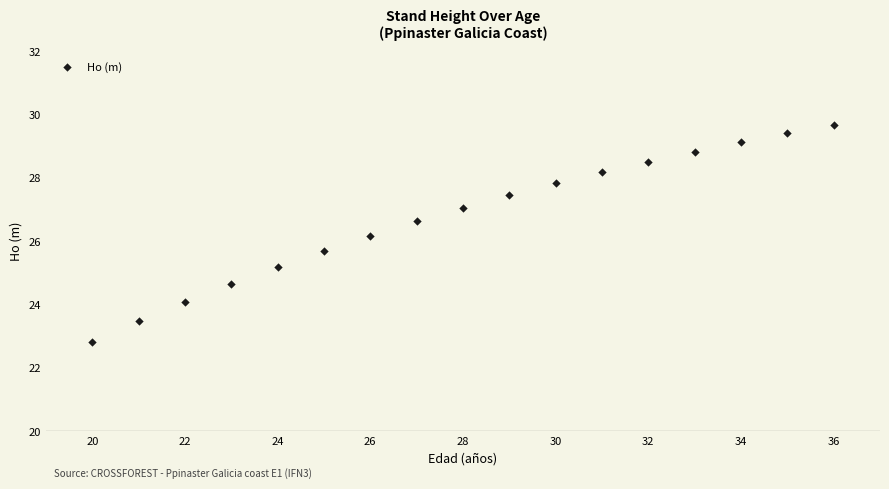

What is the range of Y values (max minus min)?

6.9